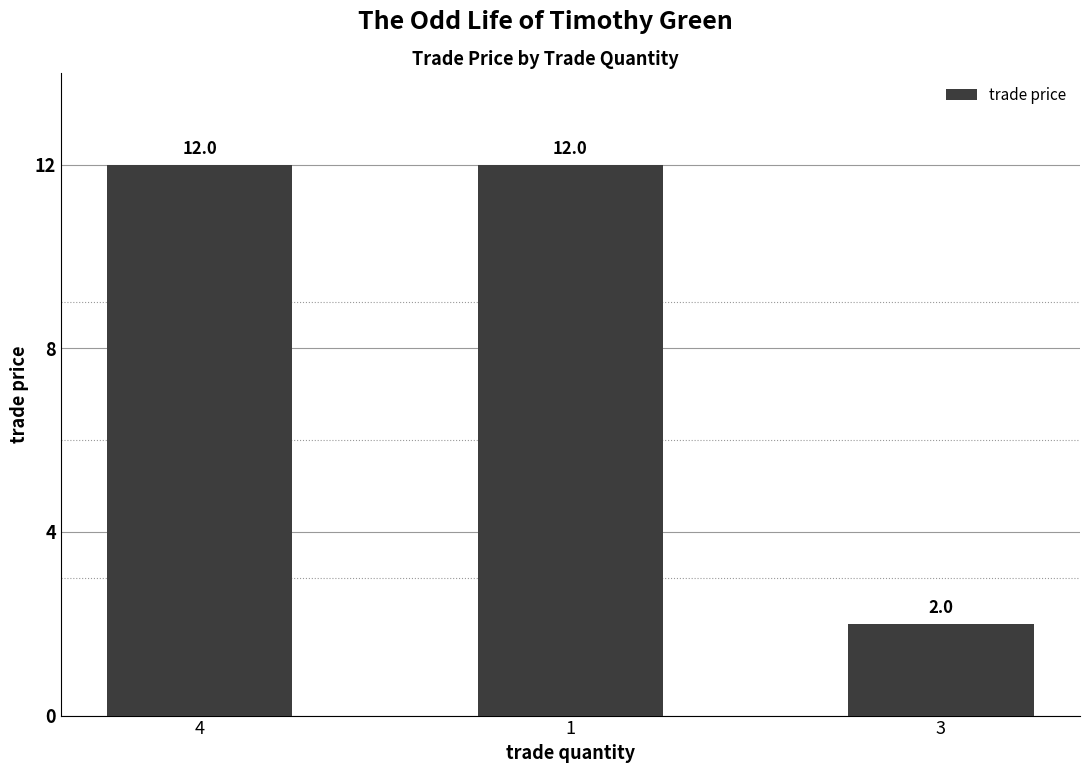

What is the label of the 3rd bar from the right?

4